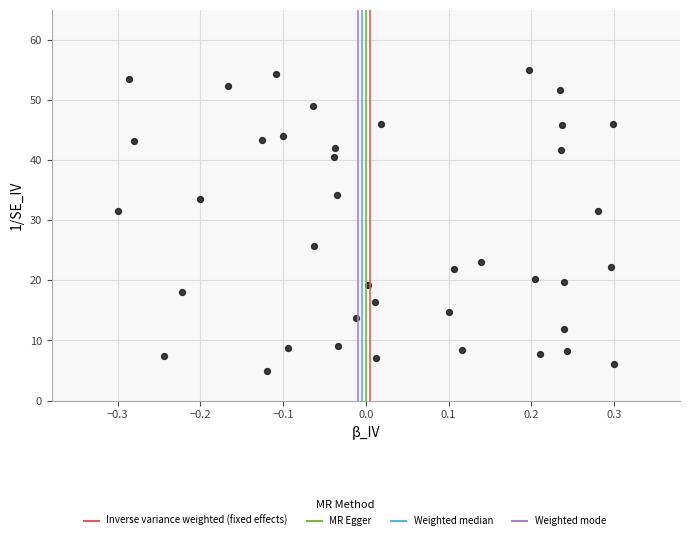

What is the range of Y values (max minus min)?

50.0